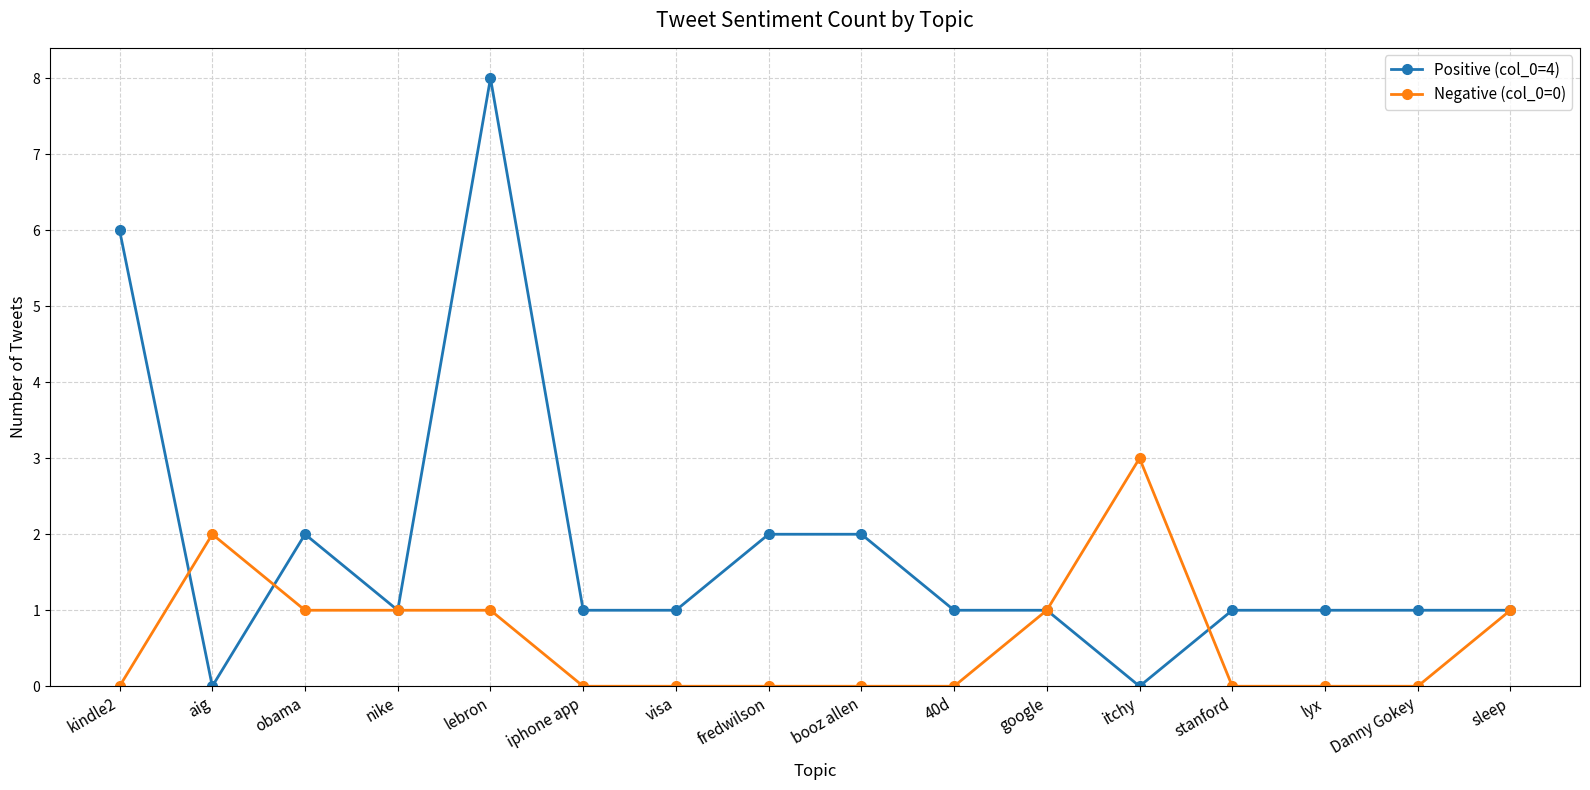

Read the Negative (col_0=0) value at nike.

1